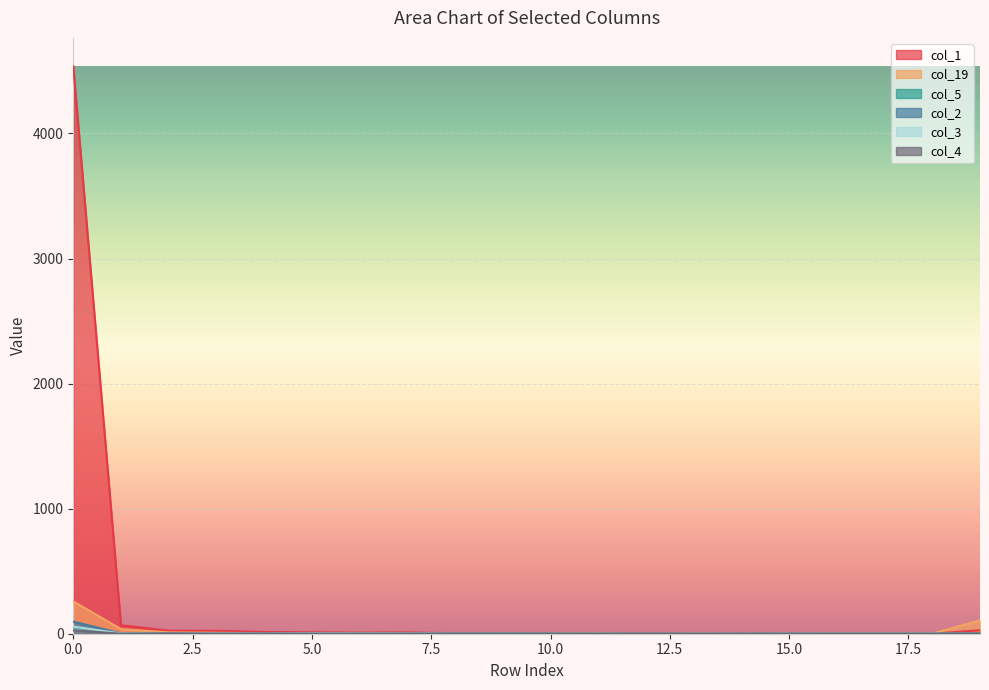

Read the col_1 value at 6.

9